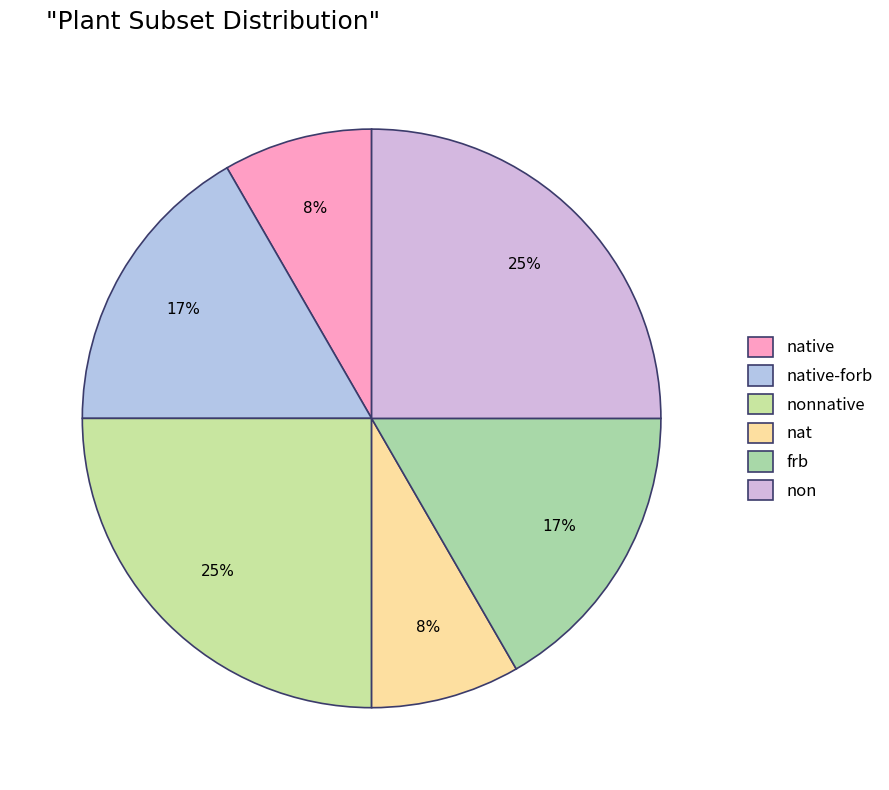

To the nearest percent, what portion does native-forb represent?

17%